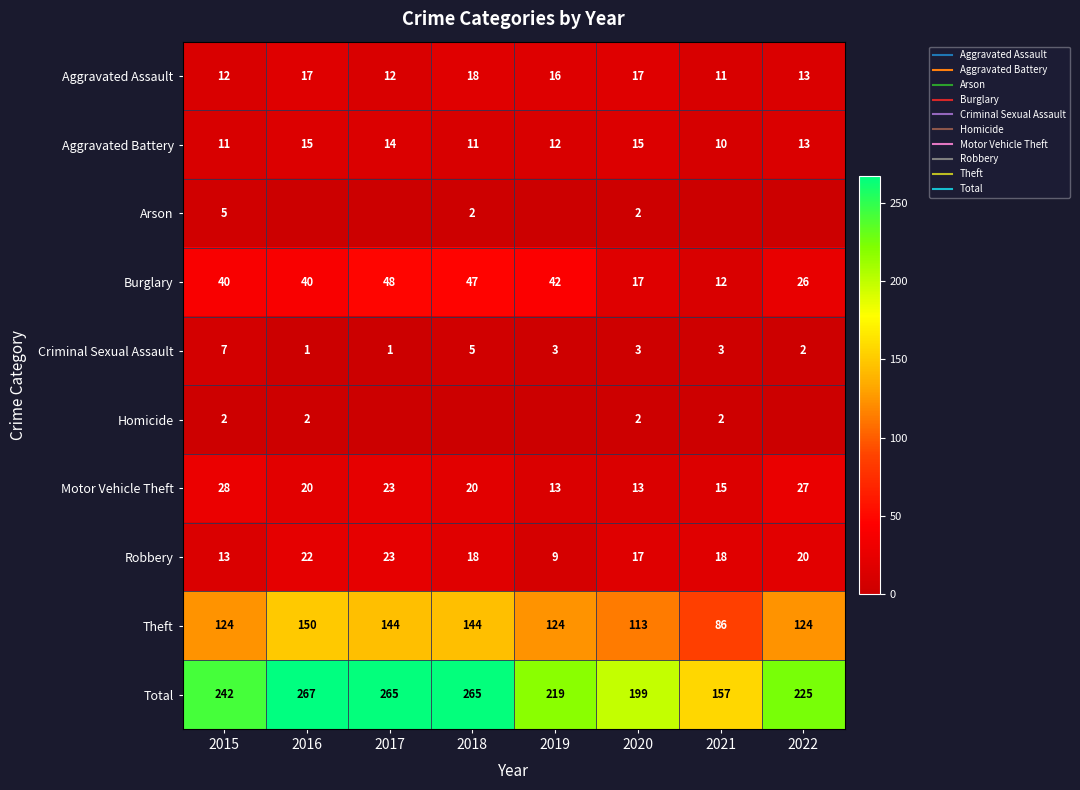

Which series has the largest total across all categories?

Total